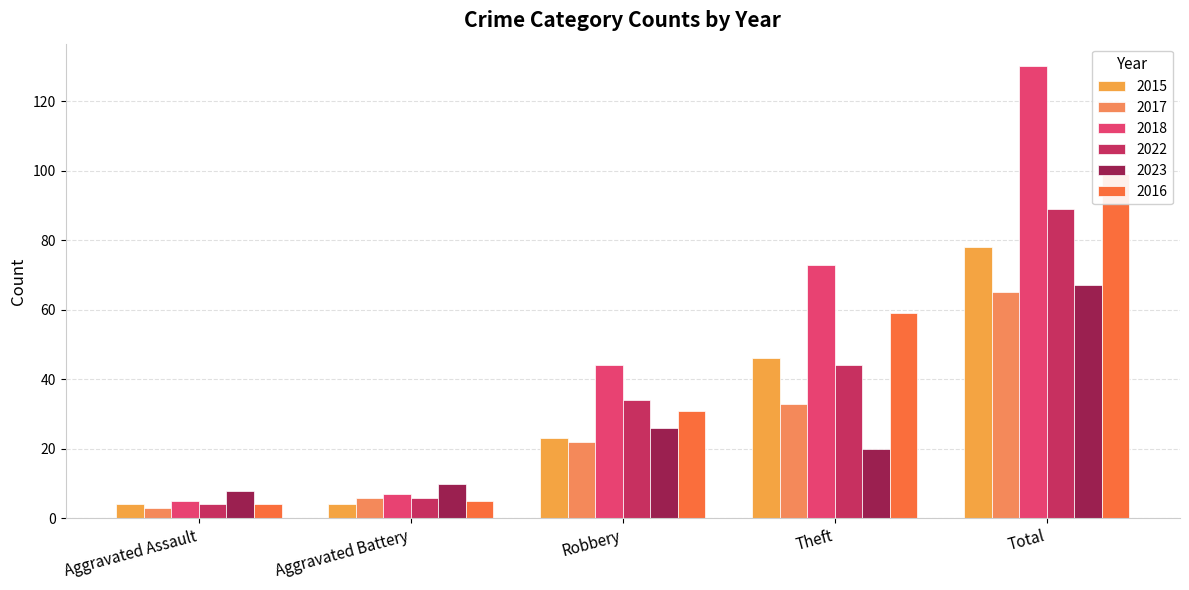

What is the lowest value of the 2018 series?

5